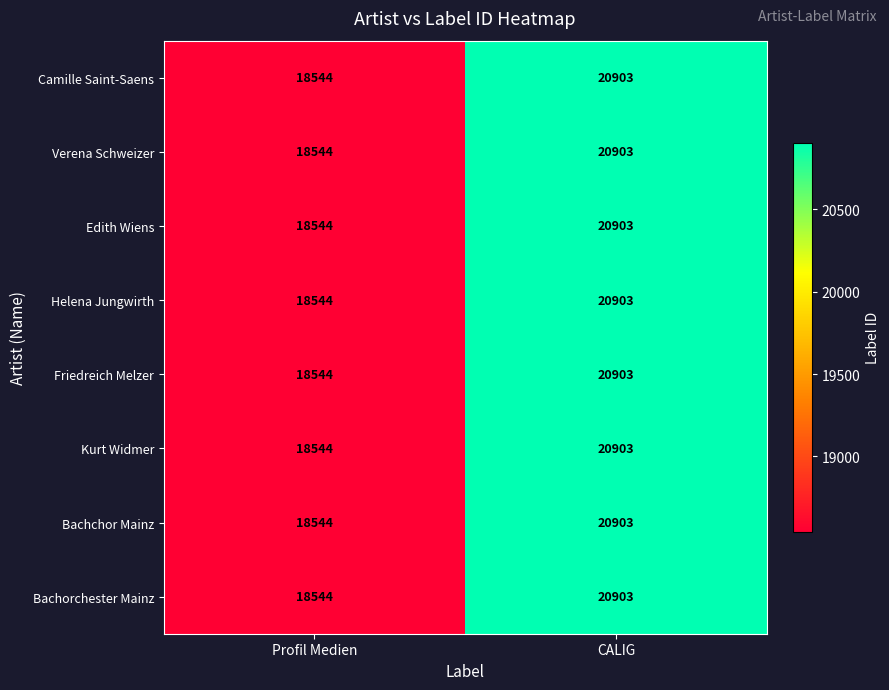

Count the number of data series in this chart.

8